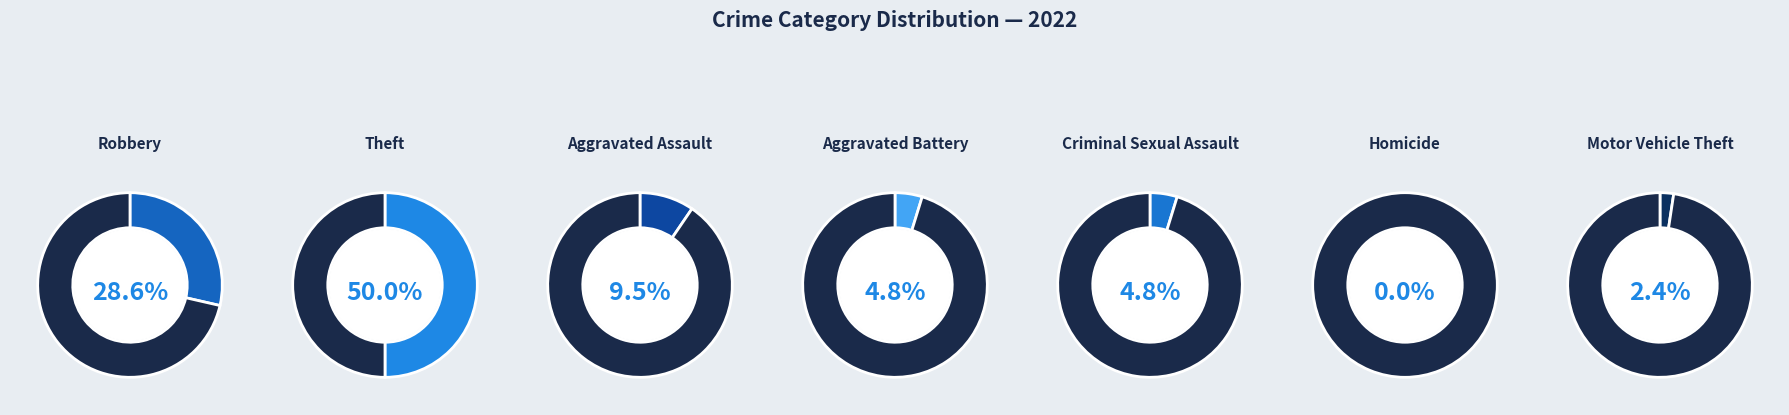

Is Aggravated Battery the majority of the pie?

No